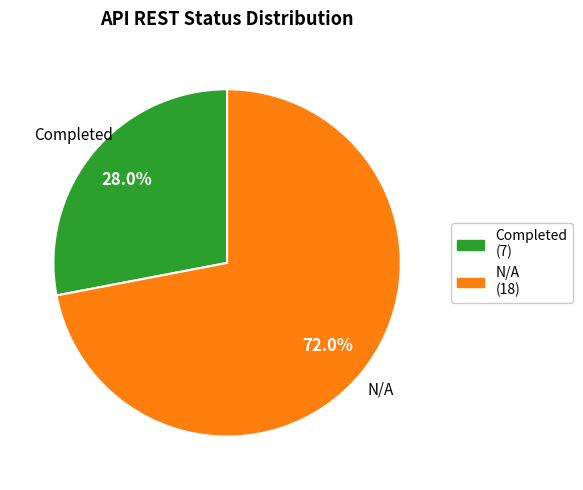

Is it true that N/A is 60% of the pie?

False